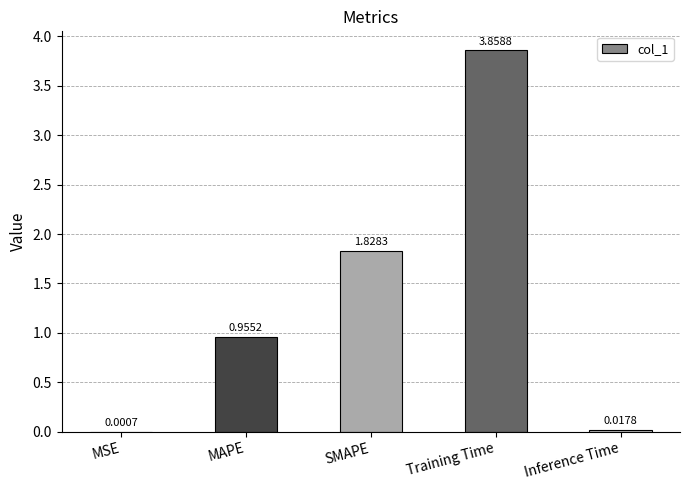

What is the sum of the values at MAPE and Training Time?

4.8